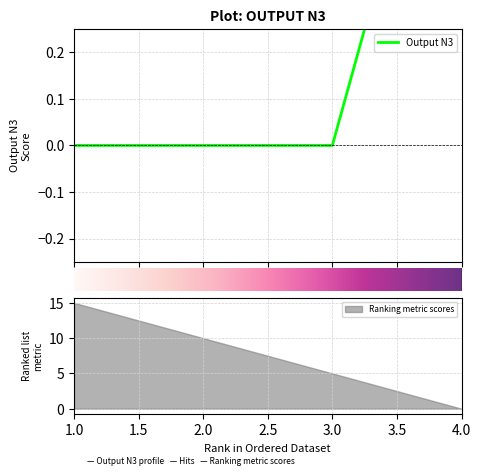

The chart shows a value of 0 at 3. True or false?

True